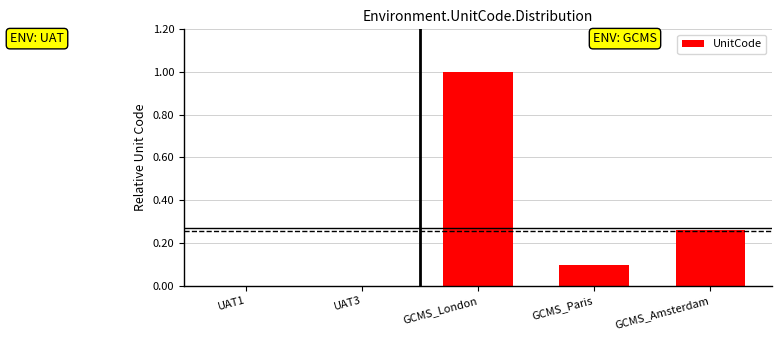

Does the chart contain stacked bars?

No